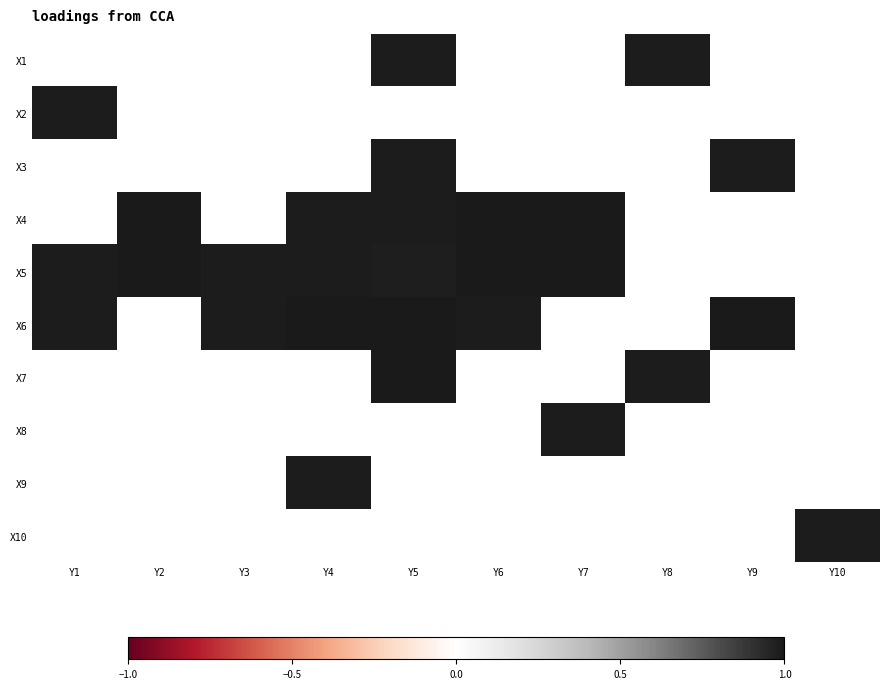

At which label does X10 reach its minimum?

Y1